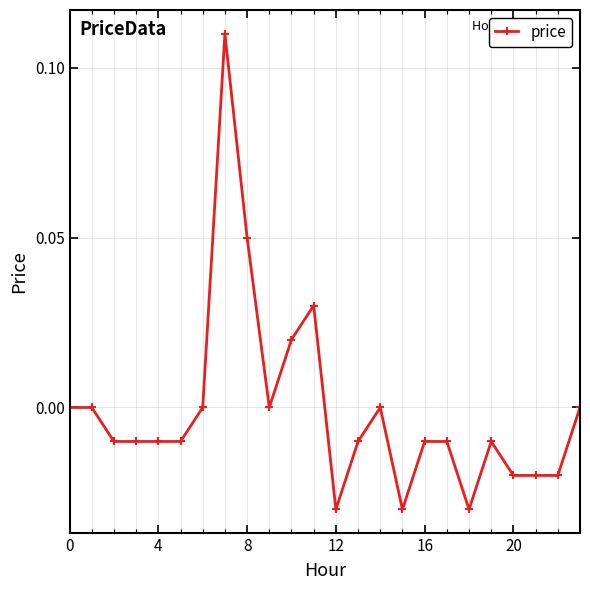

How many series are shown in this chart?

1